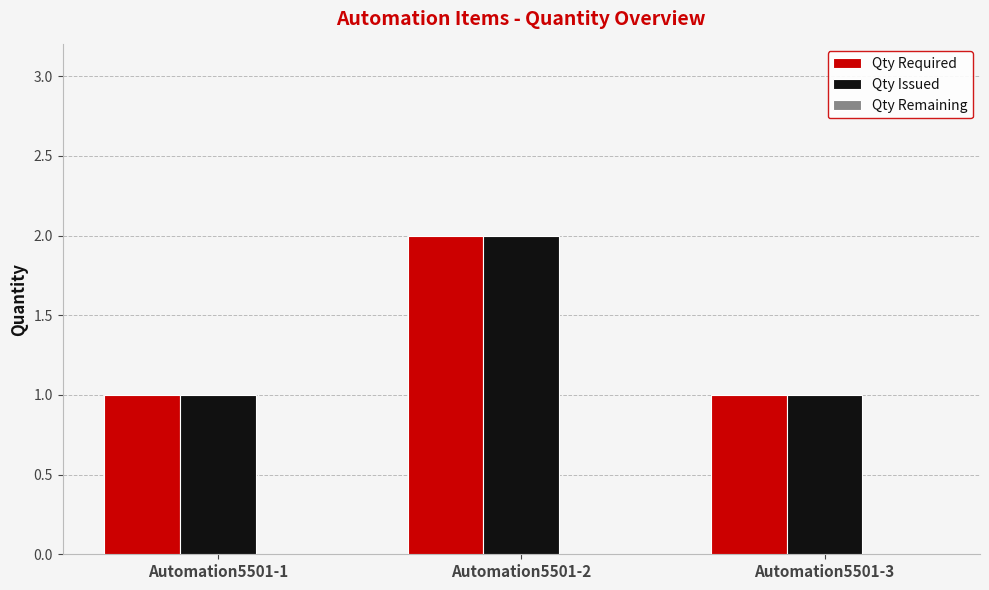

The value of Qty Issued at Automation5501-1 is 1. True or false?

True